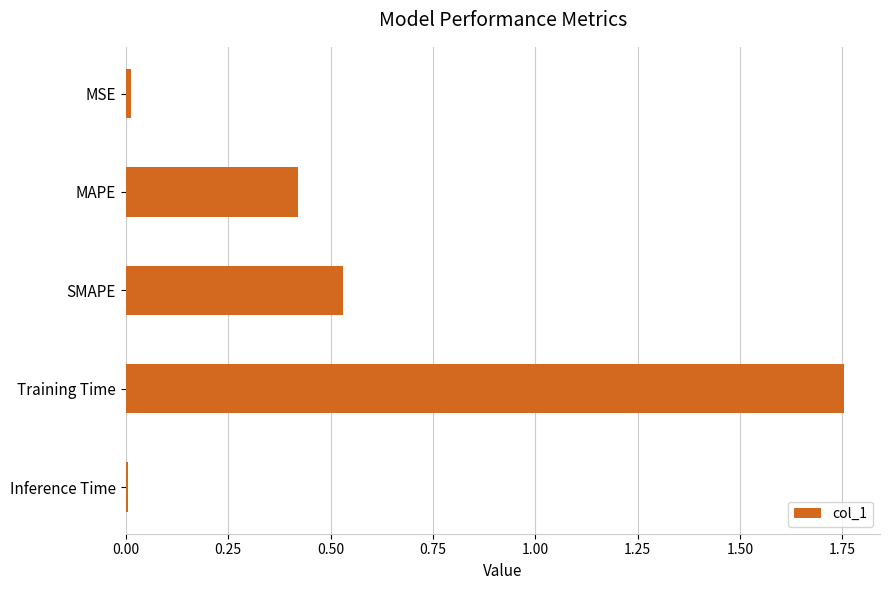

Which has a higher value, MAPE or Inference Time?

MAPE